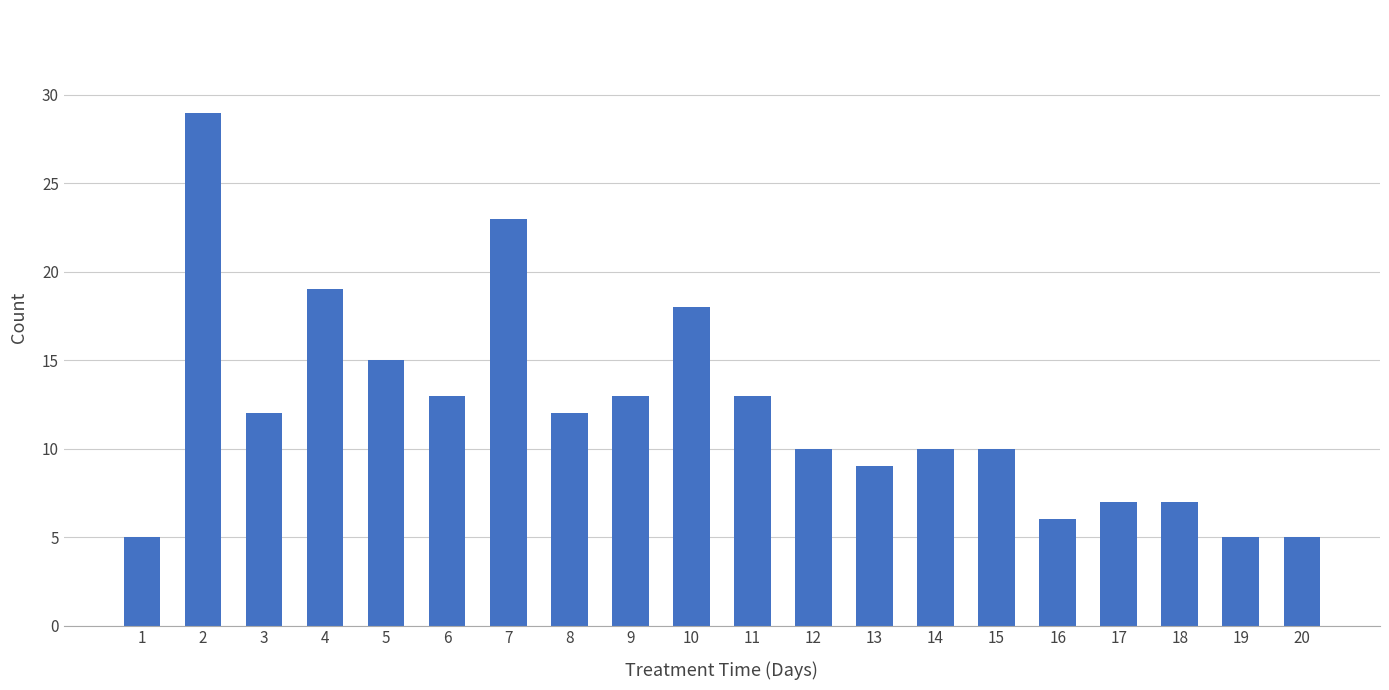

Reading left to right, list all the values displayed in this chart.

1=5	2=29	3=12	4=19	5=15	6=13	7=23	8=12	9=13	10=18	11=13	12=10	13=9	14=10	15=10	16=6	17=7	18=7	19=5	20=5